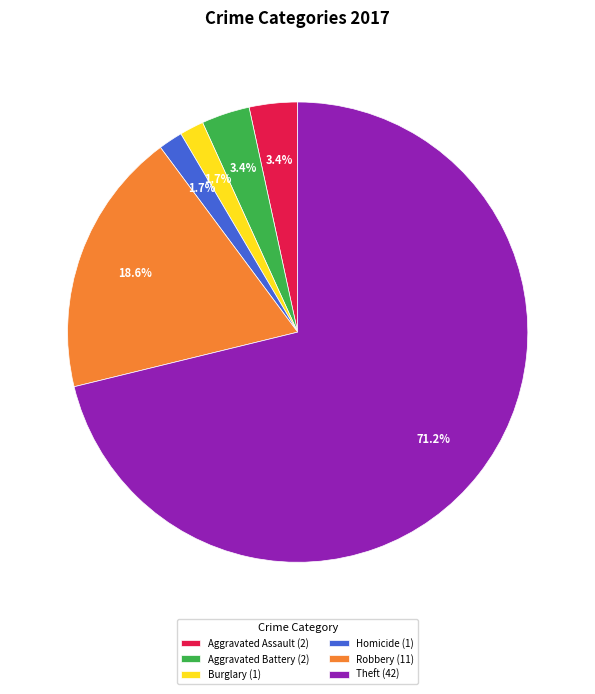

How many segments does this pie chart have?

6